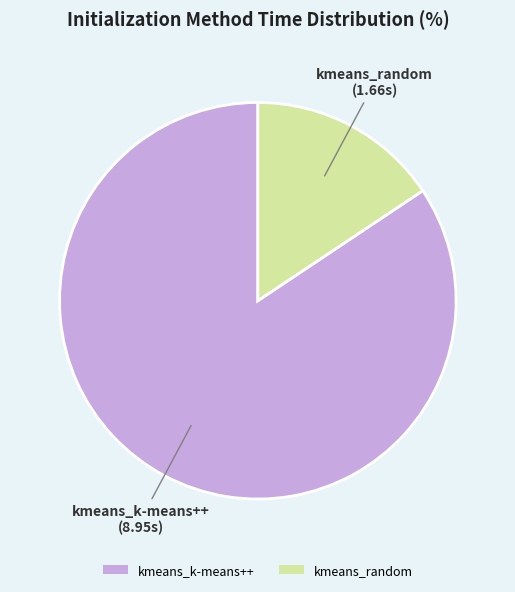

Which slice is the smallest?

kmeans_random